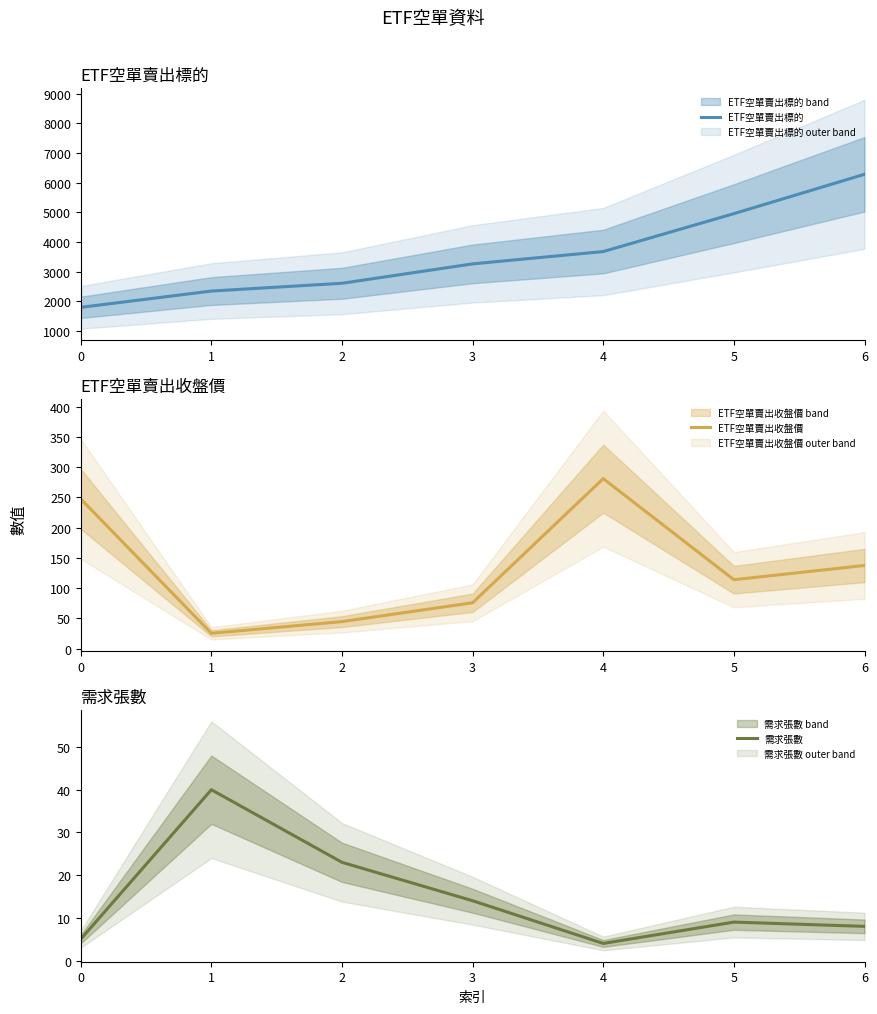

How many lines are shown in the chart?

3